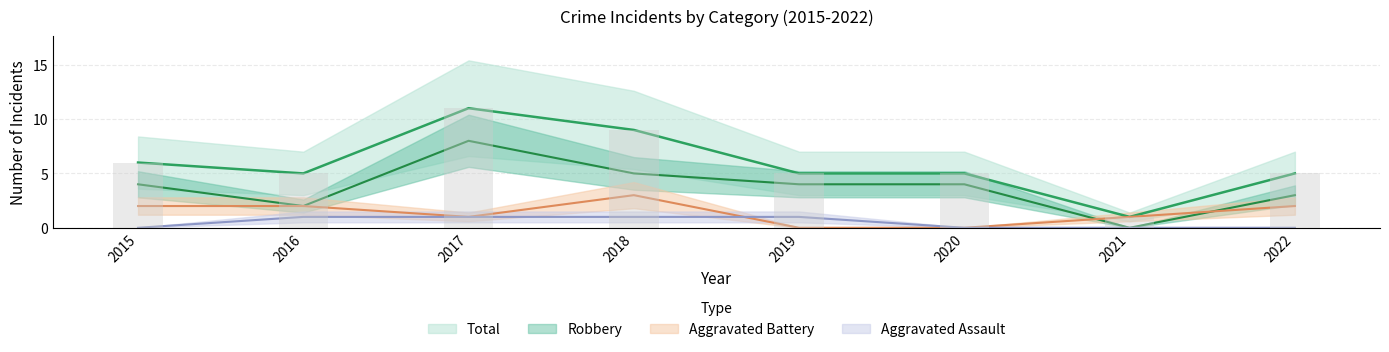

Rank the series at 2017 from lowest to highest value.

Aggravated Assault, Aggravated Battery, Robbery, Total